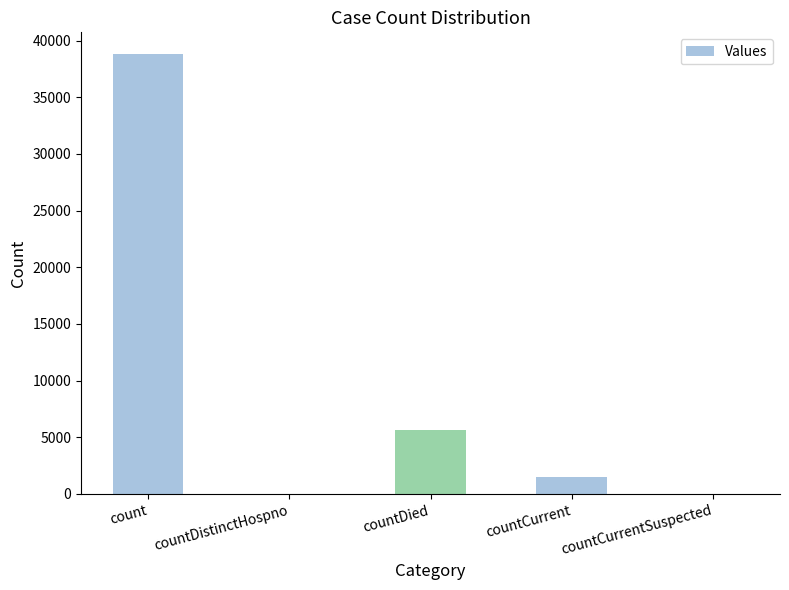

Count the number of data series in this chart.

1